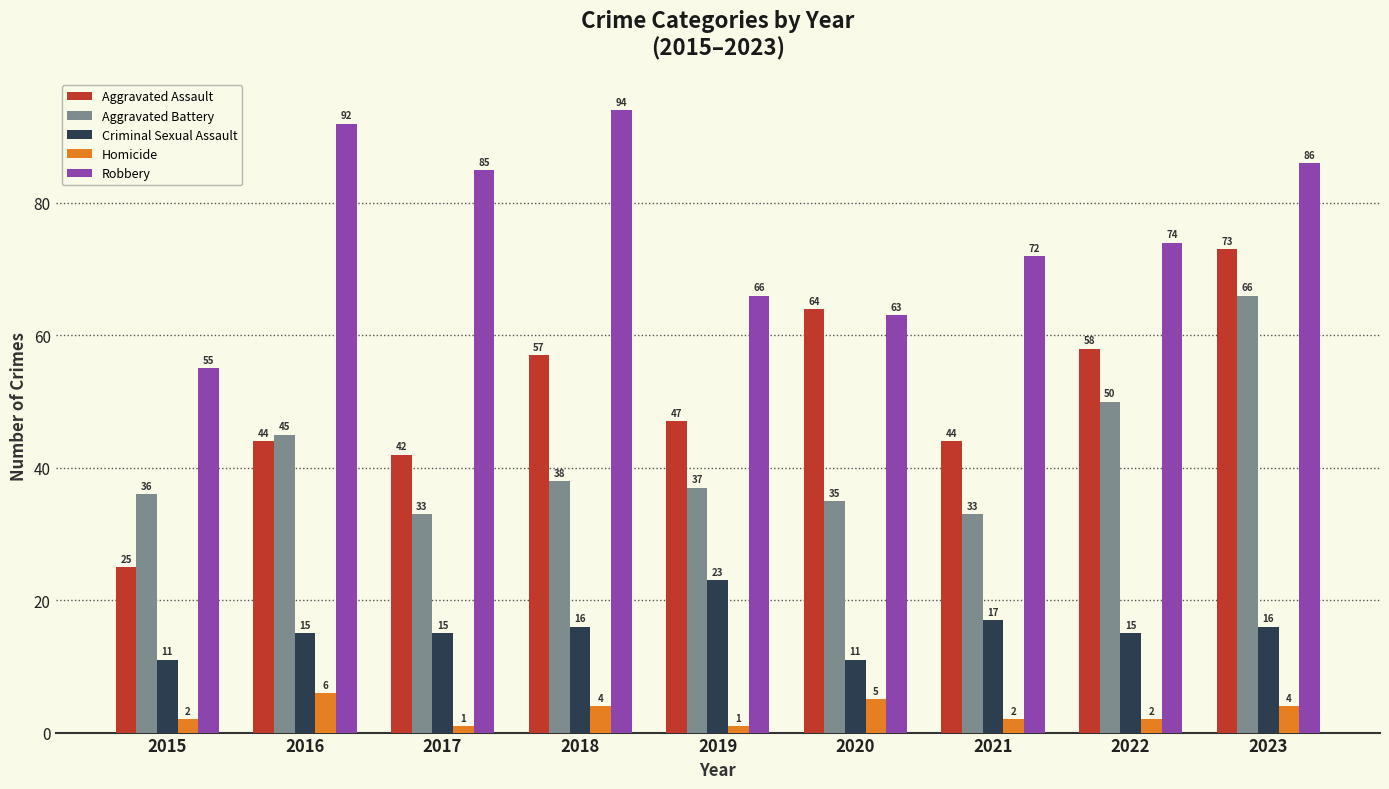

Which series changed the most between 2018 and 2021?

Robbery